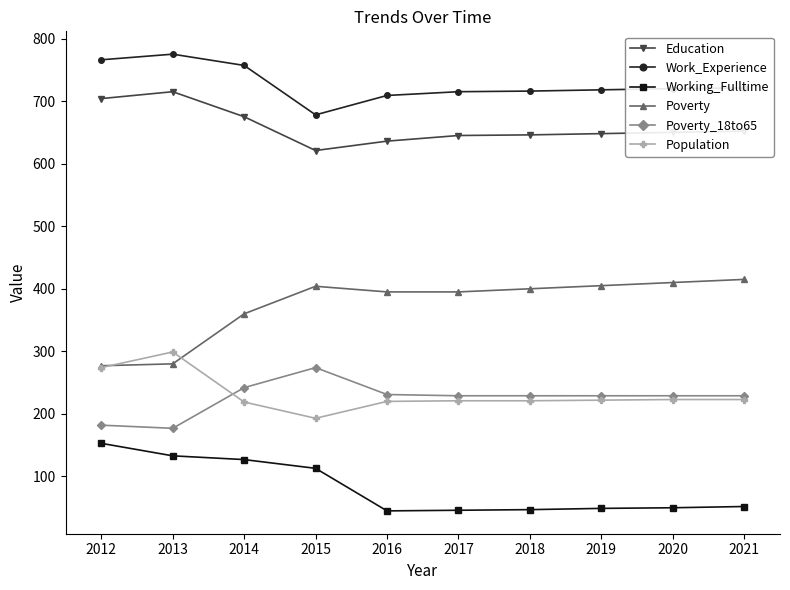

What is the minimum value for Education?

621